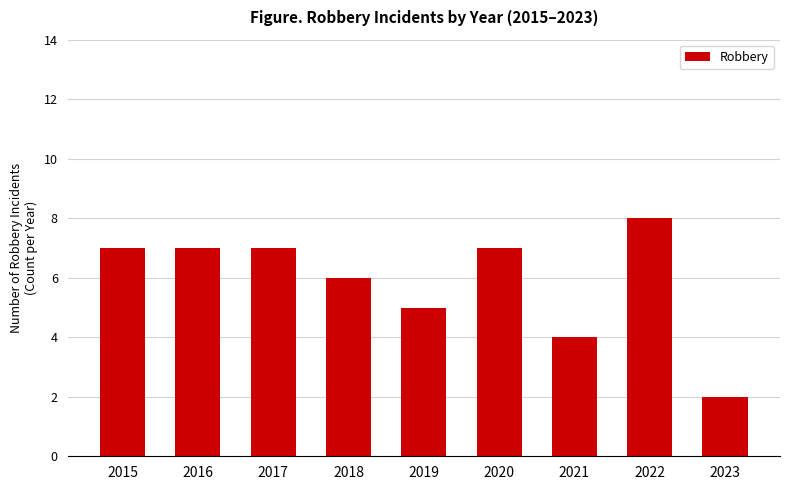

What is the difference between the maximum and minimum values?

6